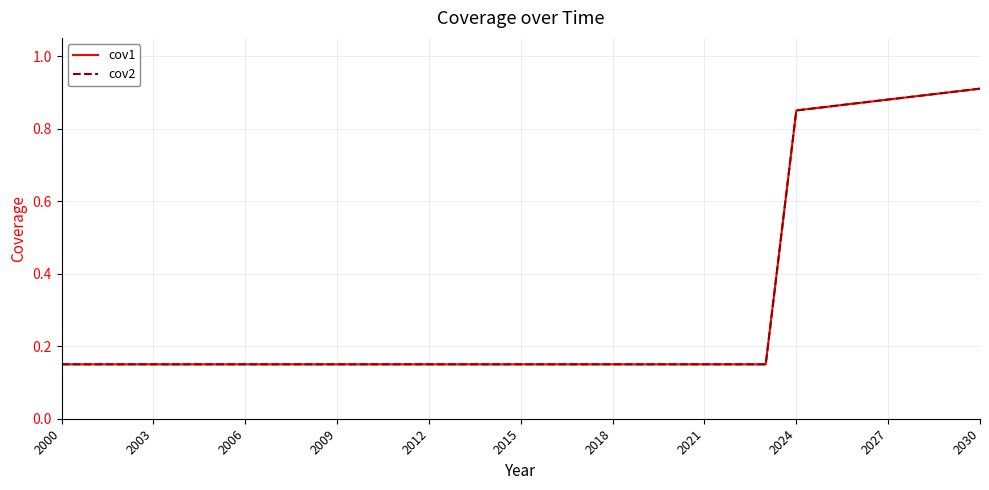

Where is cov1 nearest to the value 0?

2000